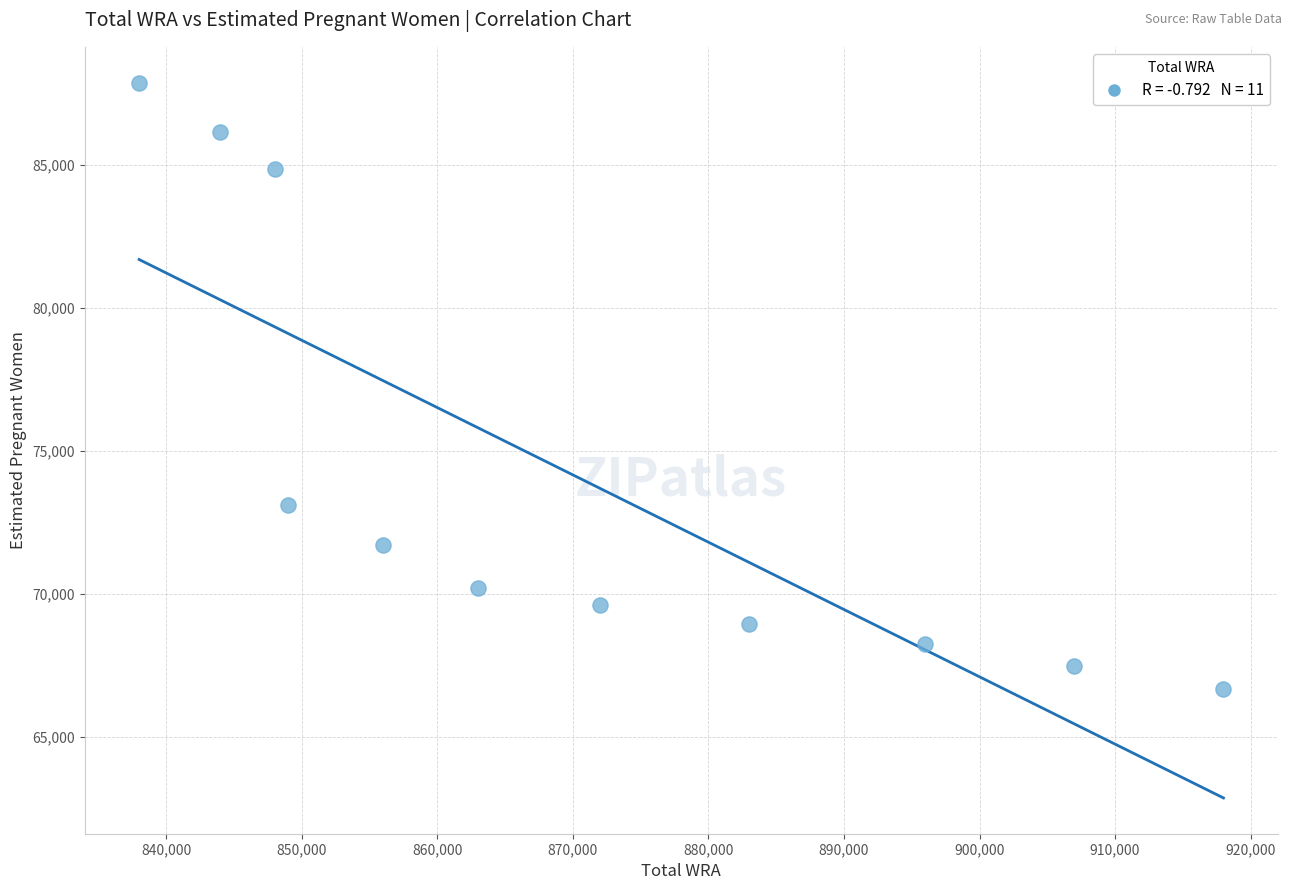

What is the average X value?

870363.6